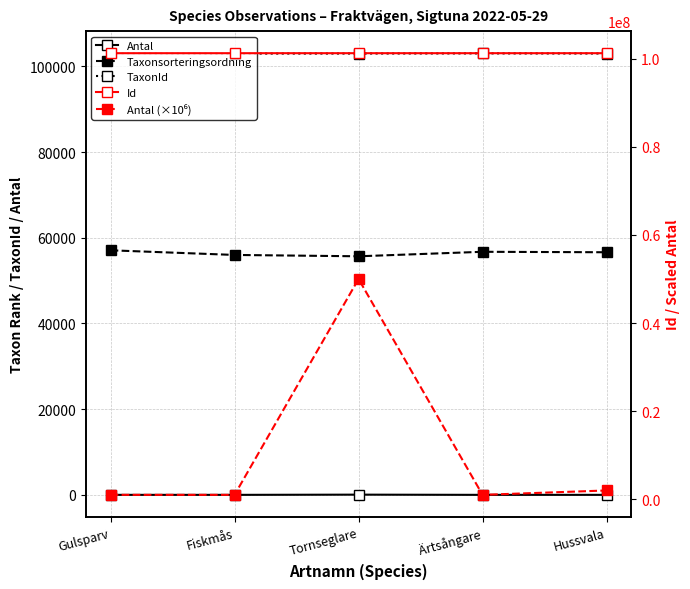

Reading left to right, transcribe all the data shown in this chart.

Antal: Gulsparv=1	Fiskmås=1	Tornseglare=50	Ärtsångare=1	Hussvala=2
Taxonsorteringsordning: Gulsparv=57064	Fiskmås=55981	Tornseglare=55667	Ärtsångare=56717	Hussvala=56608
TaxonId: Gulsparv=103055	Fiskmås=102964	Tornseglare=102976	Ärtsångare=103008	Hussvala=102981
Id: Gulsparv=101249079	Fiskmås=101249056	Tornseglare=101249055	Ärtsångare=101249071	Hussvala=101249064
Antal (×10⁶): Gulsparv=1000000	Fiskmås=1000000	Tornseglare=50000000	Ärtsångare=1000000	Hussvala=2000000